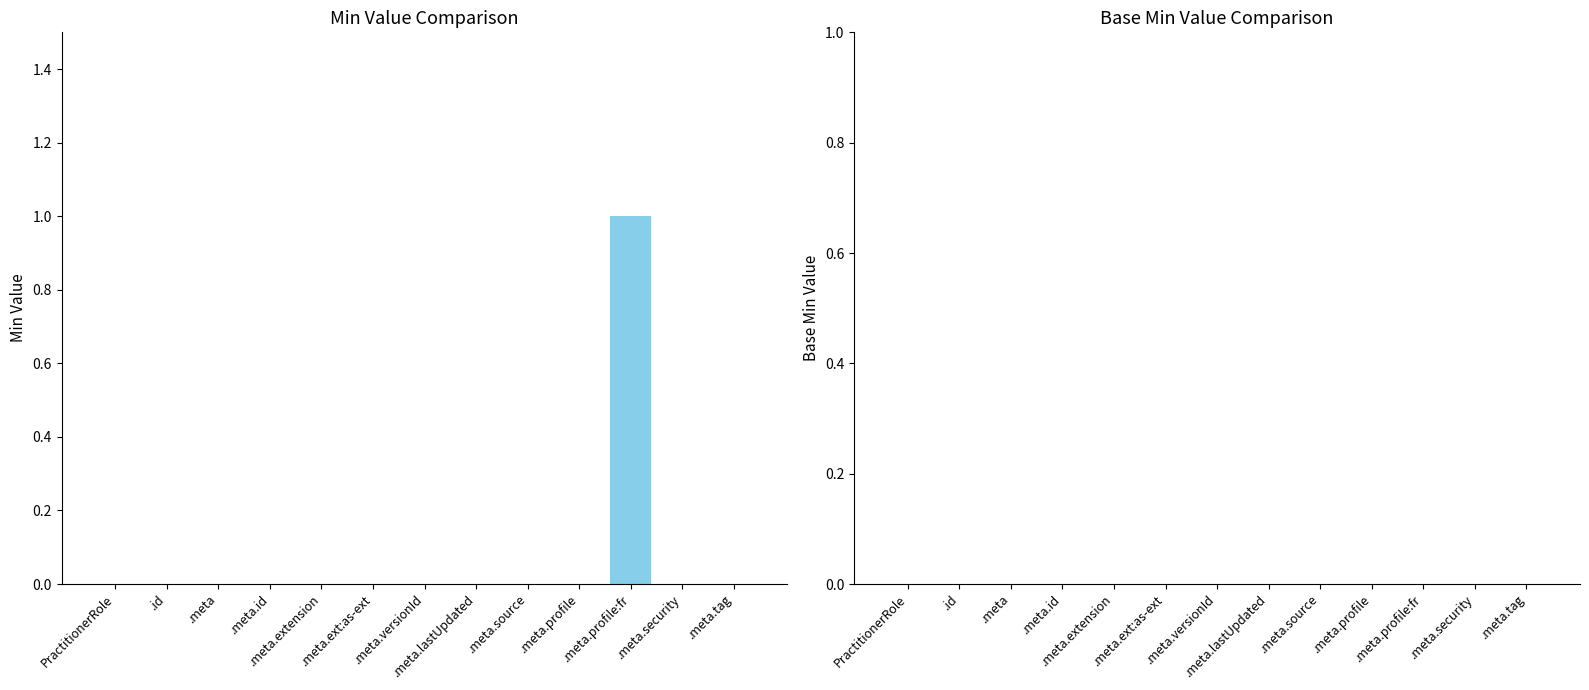

How many distinct data groups are displayed?

1